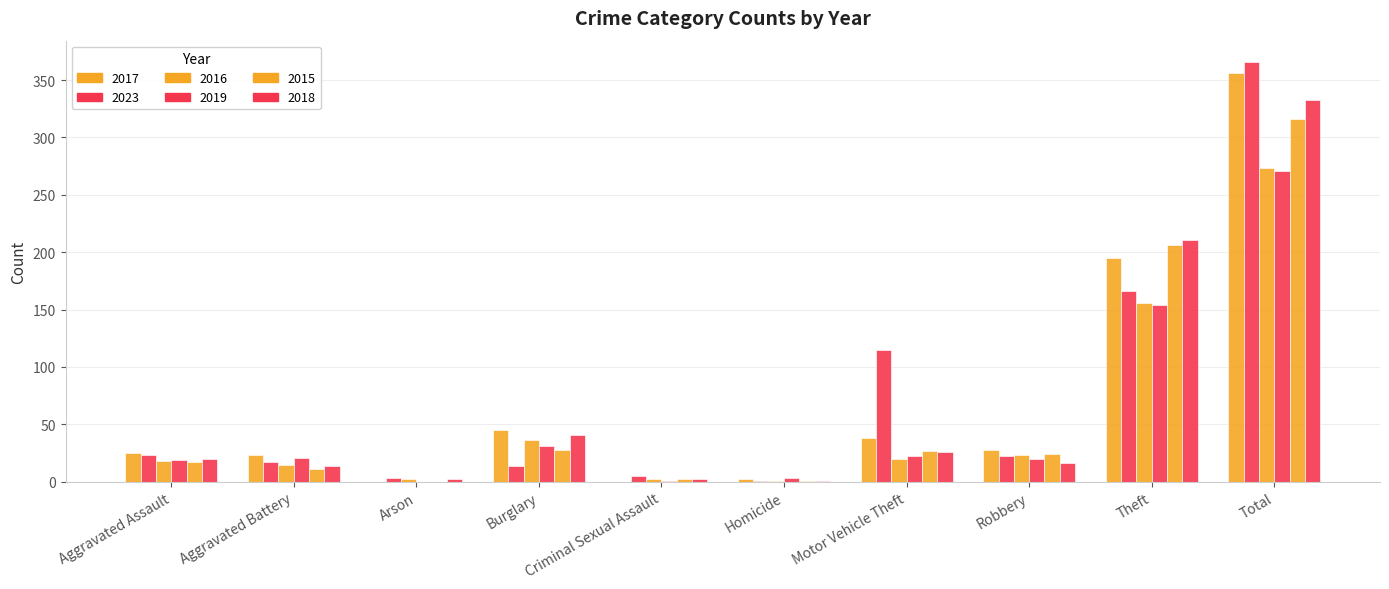

Rank the series at Theft from lowest to highest value.

2019, 2016, 2023, 2017, 2015, 2018